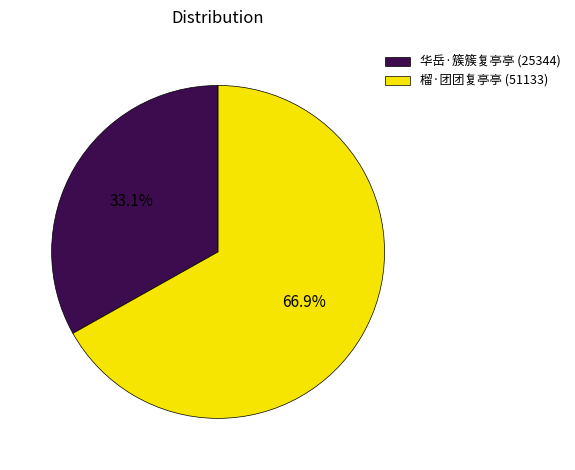

Rank the categories by value from lowest to highest.

华岳·簇簇复亭亭, 榴·团团复亭亭